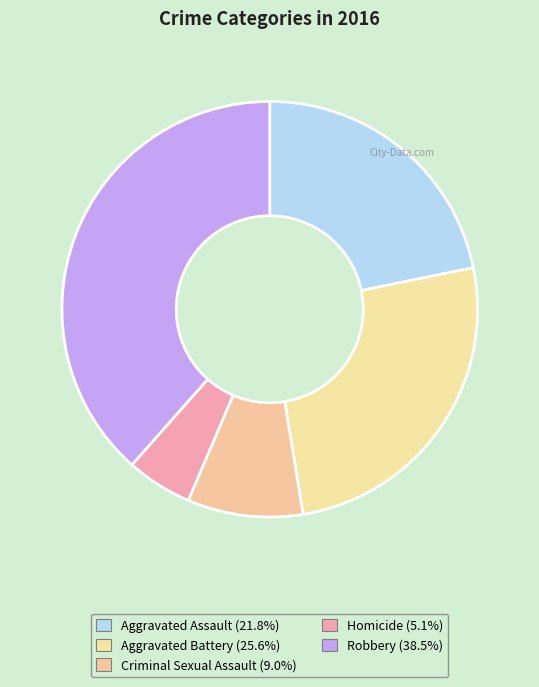

Approximately how many times larger is the value at Aggravated Battery compared to Criminal Sexual Assault?

2.9